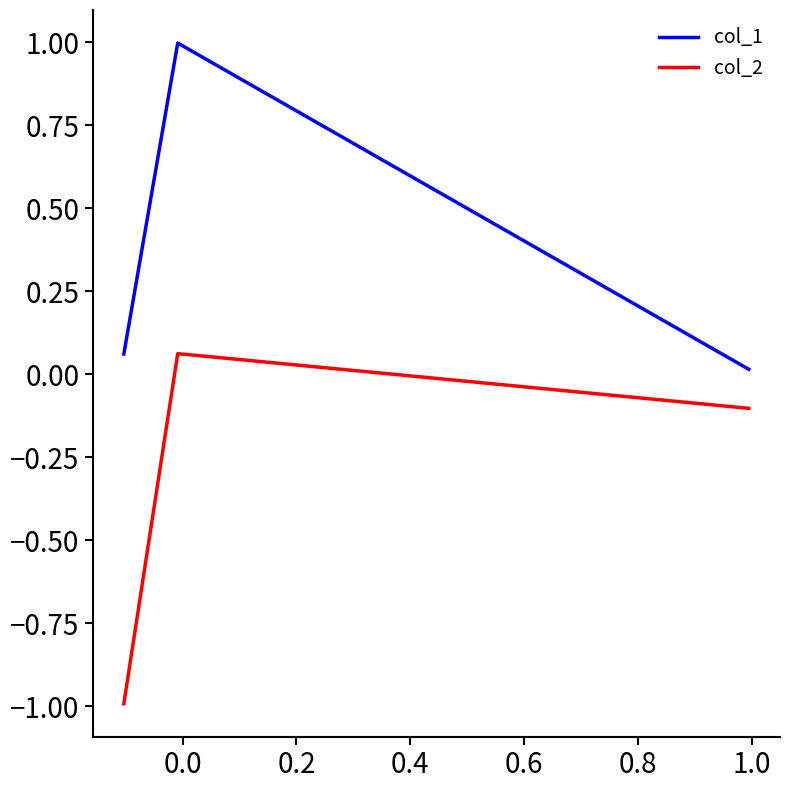

What is the highest value of the col_1 series?

1.0